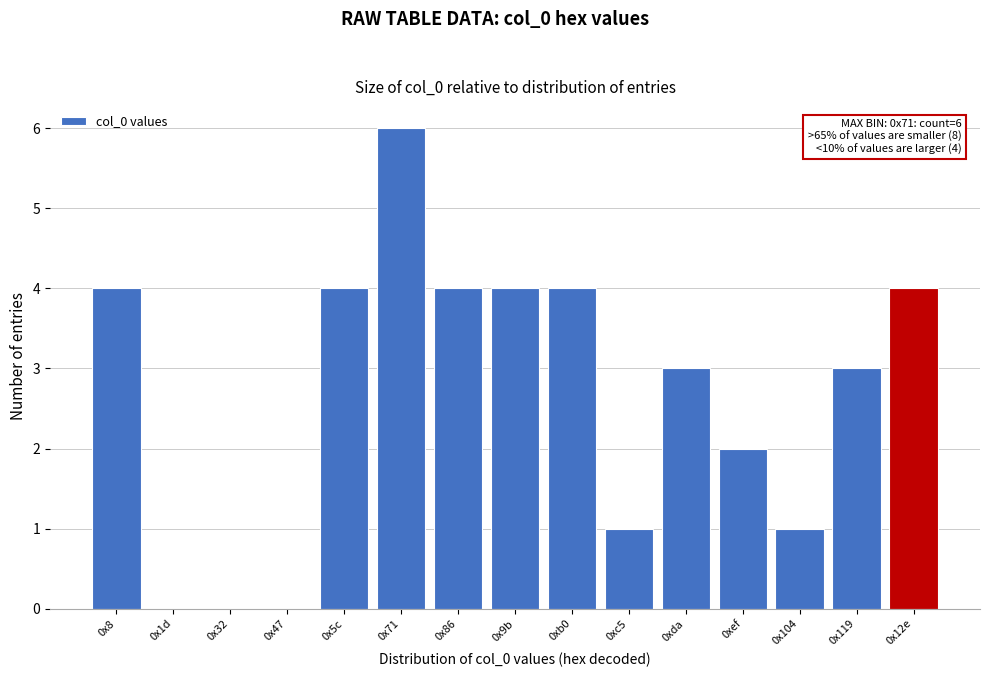

Reading left to right, transcribe all the data shown in this chart.

0x8=4	0x1d=0	0x32=0	0x47=0	0x5c=4	0x71=6	0x86=4	0x9b=4	0xb0=4	0xc5=1	0xda=3	0xef=2	0x104=1	0x119=3	0x12e=4